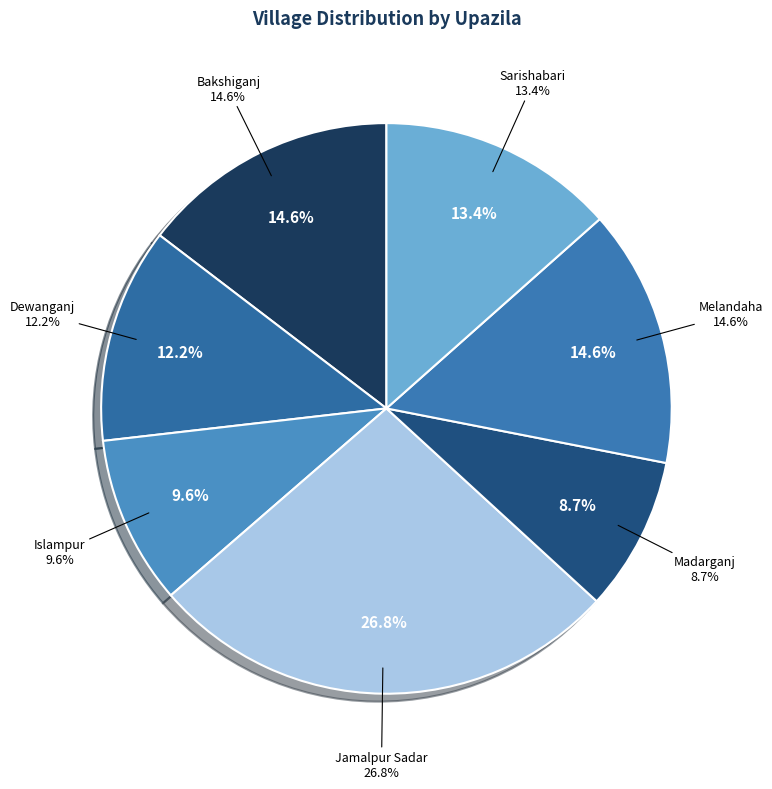

True or false: Madarganj accounts for 9% of the total.

True